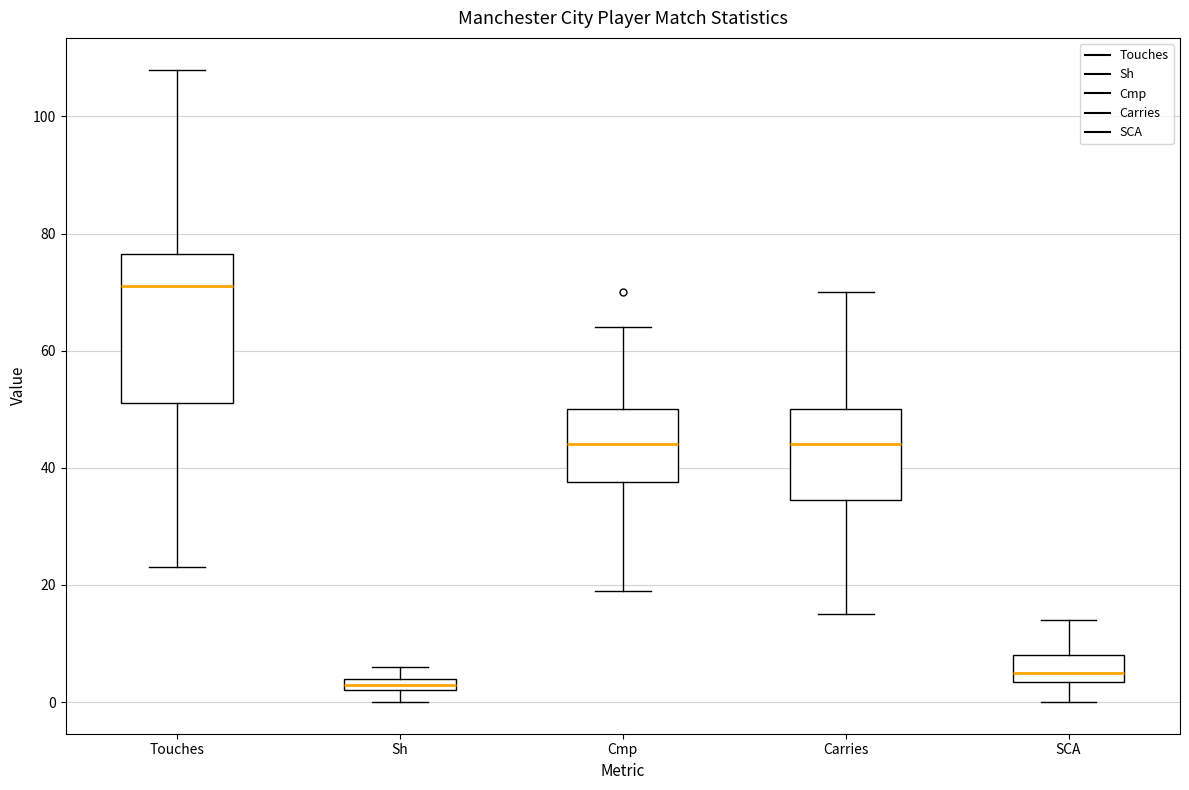

Which box's median line is the lowest?

Sh